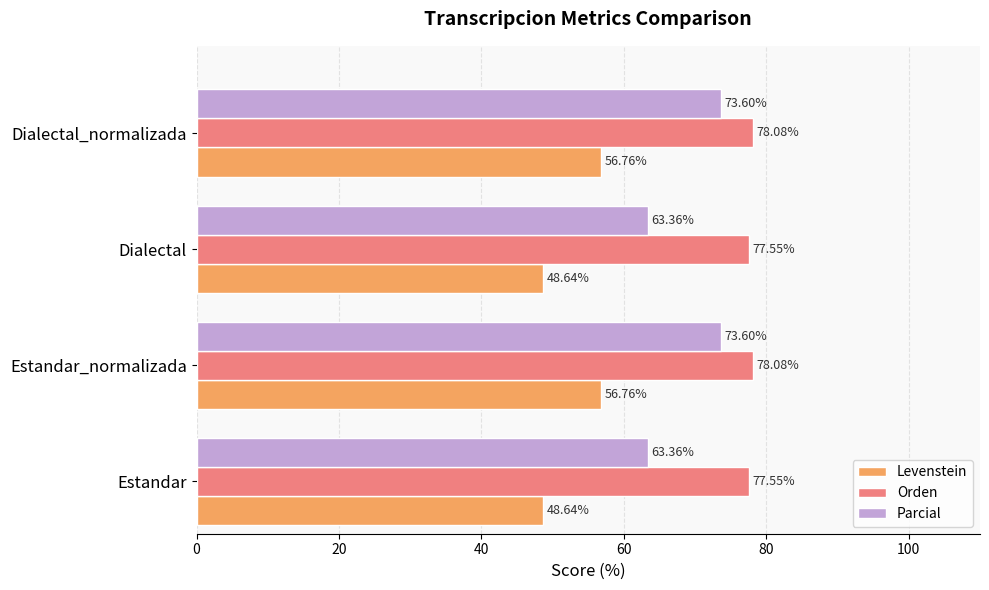

What is the lowest value of the Parcial series?

63.4